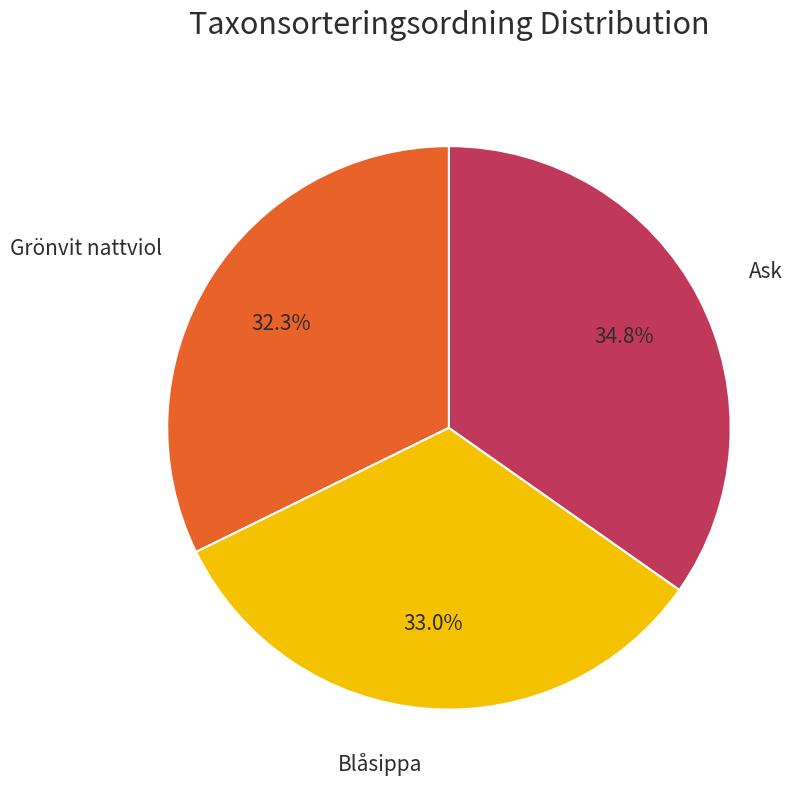

To the nearest percent, what is the difference between the largest and smallest slice percentages?

2%